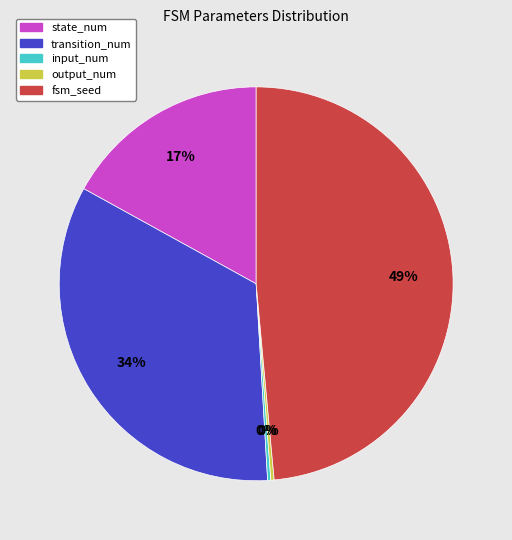

Does any single category account for the majority?

No